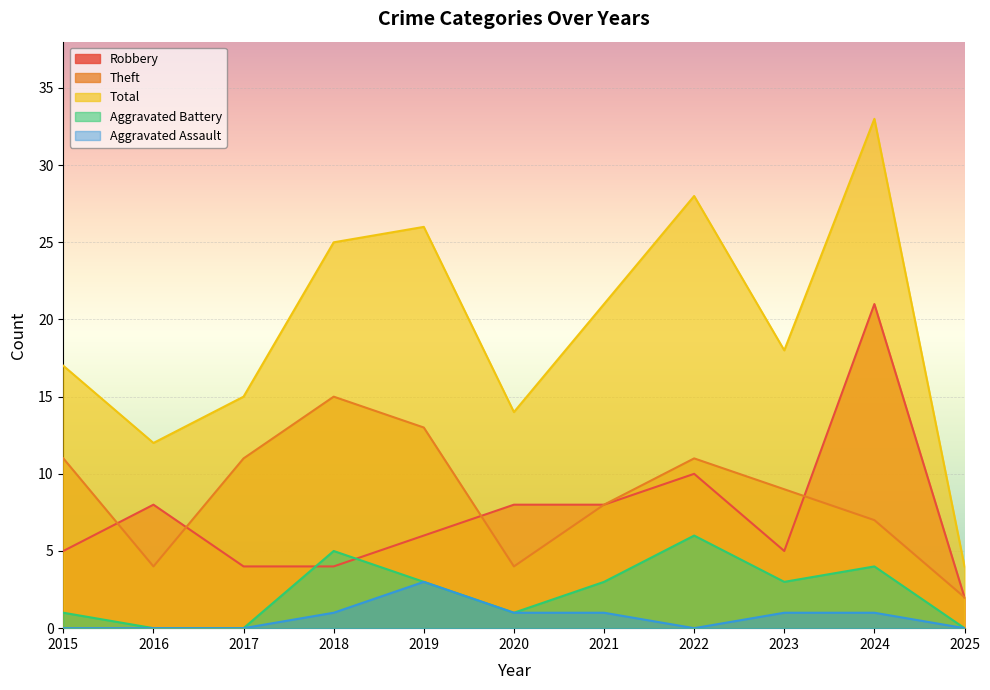

Which series changed the most between 2017 and 2019?

Total